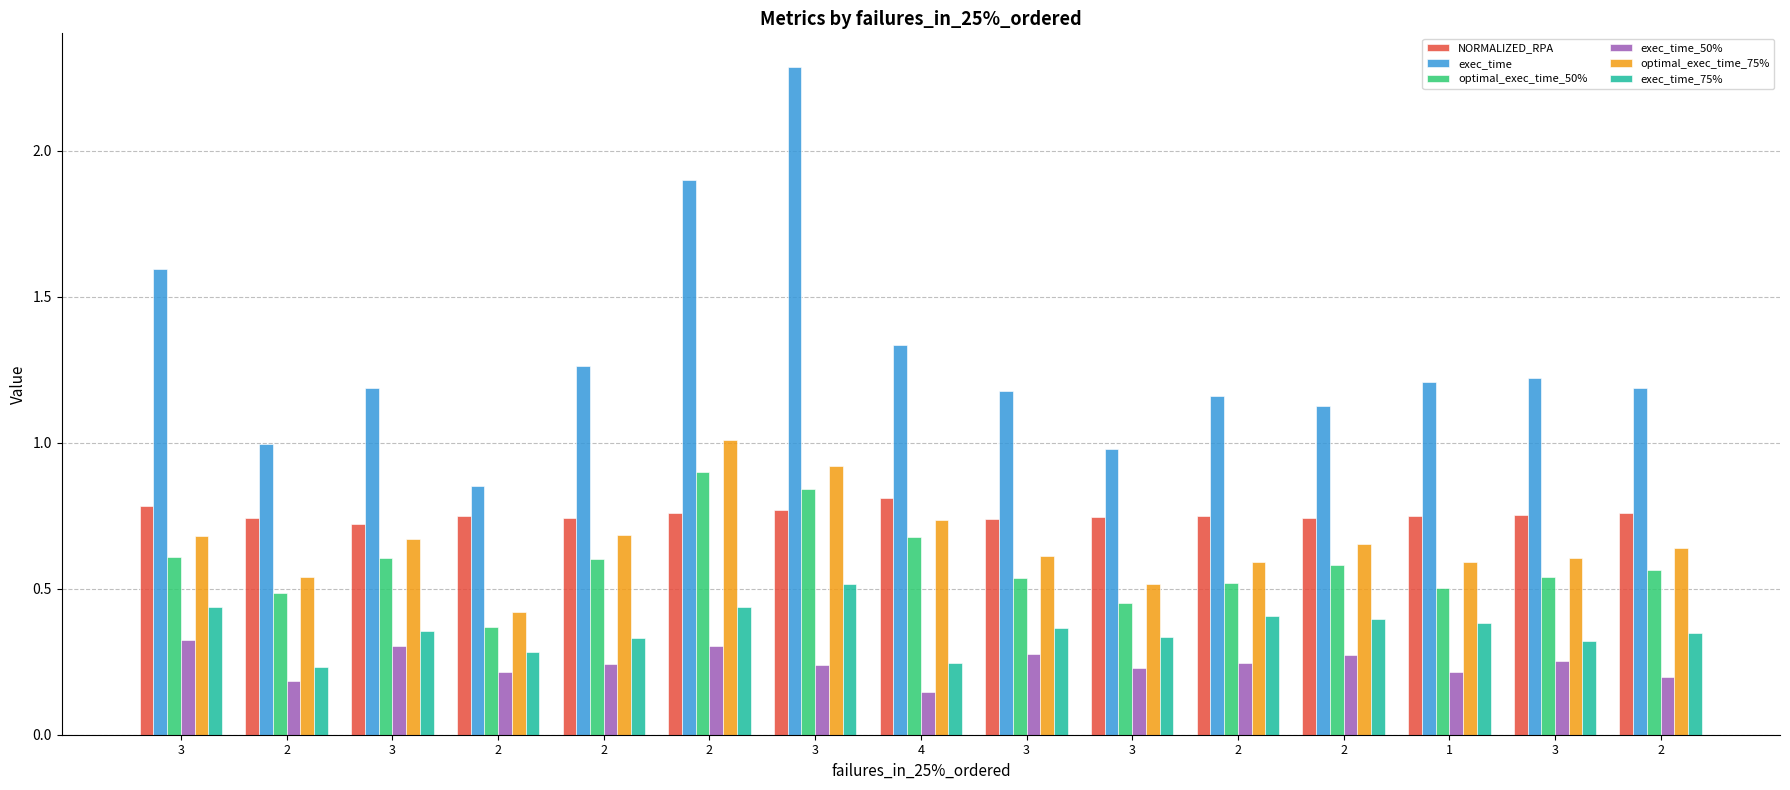

Is the value of NORMALIZED_RPA at 1 greater than the value of exec_time_75% at 2?

Yes